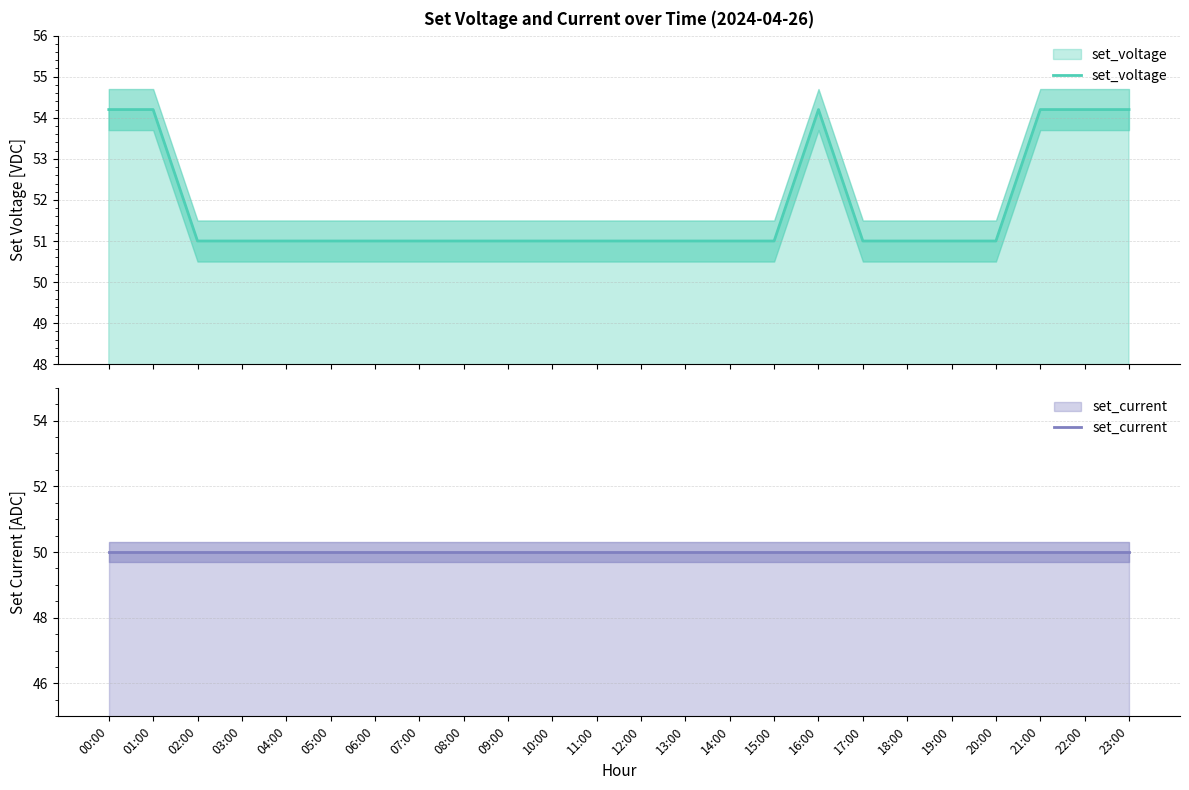

Where is the first local maximum for set_voltage?

16:00